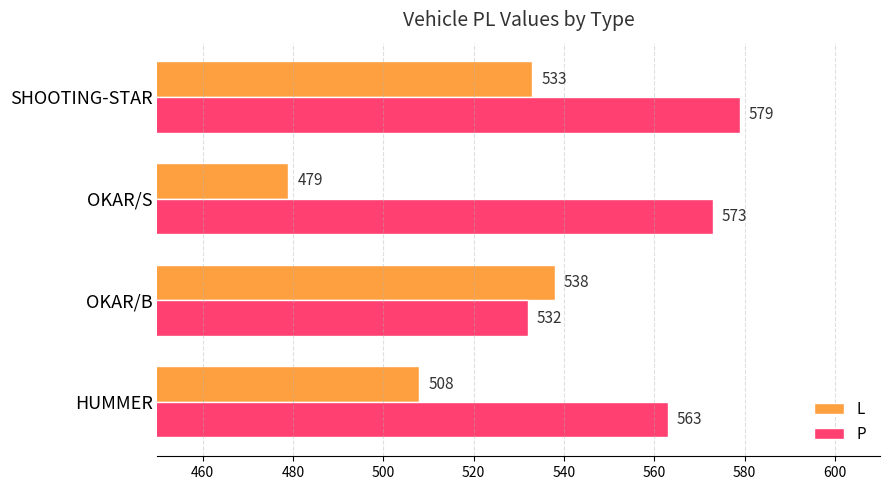

Which category has the highest value in the P series?

SHOOTING-STAR